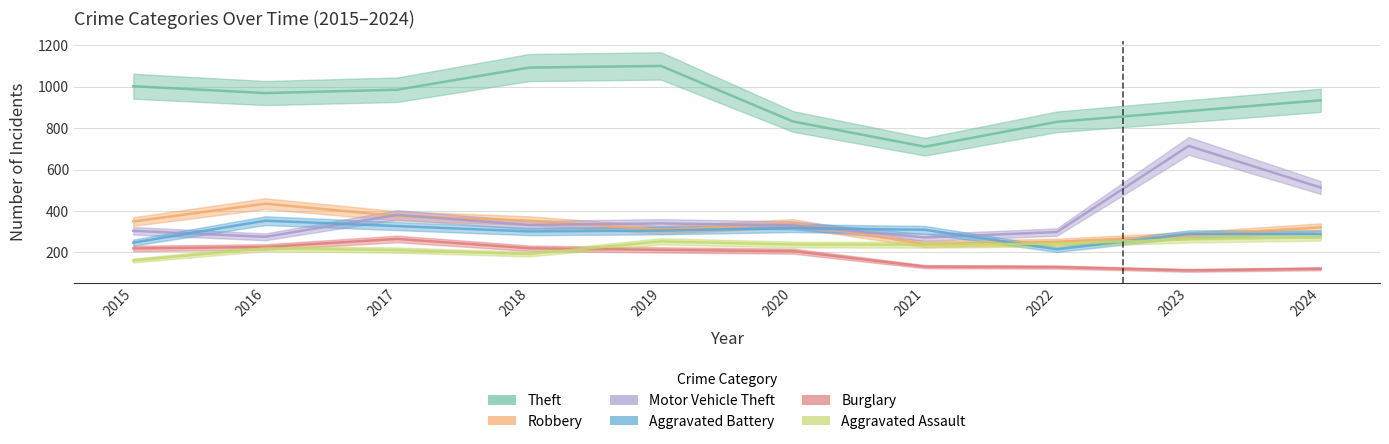

Which series has the largest total across all categories?

Theft